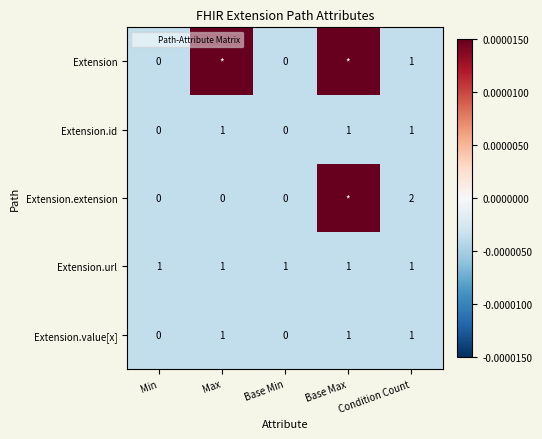

Is the value of Extension.extension at Min greater than the value of Extension at Max?

No